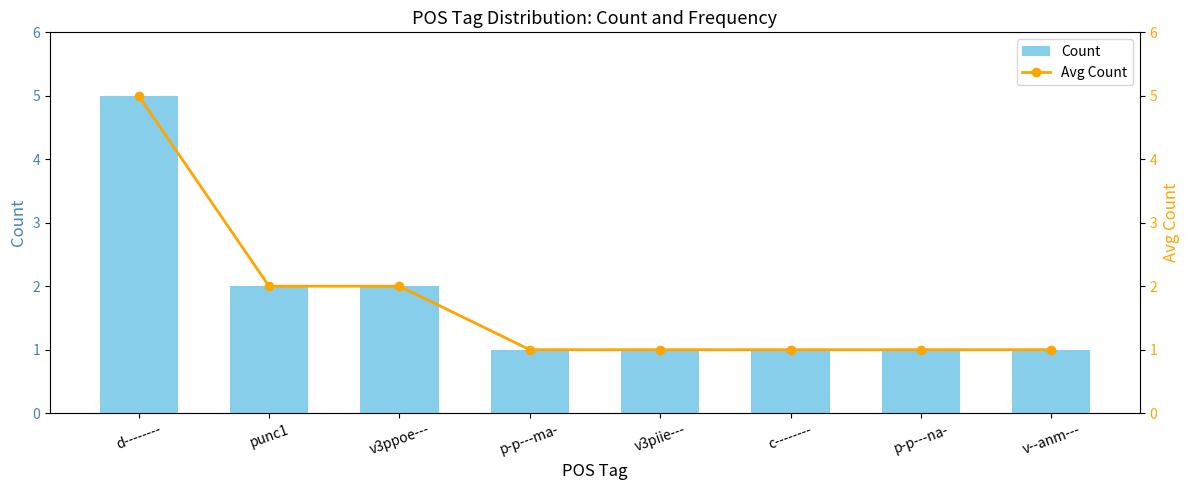

At which category does the chart reach its peak across all series?

d--------